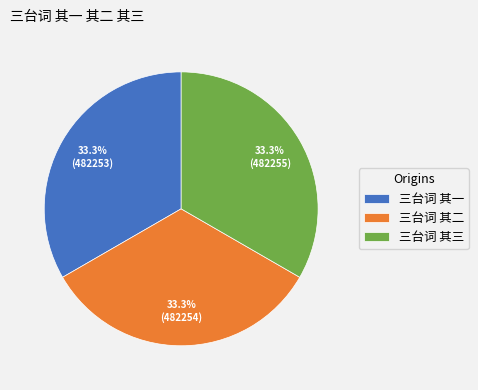

What is the ratio of the value at 三台词 其二 to the value at 三台词 其三?

1.0